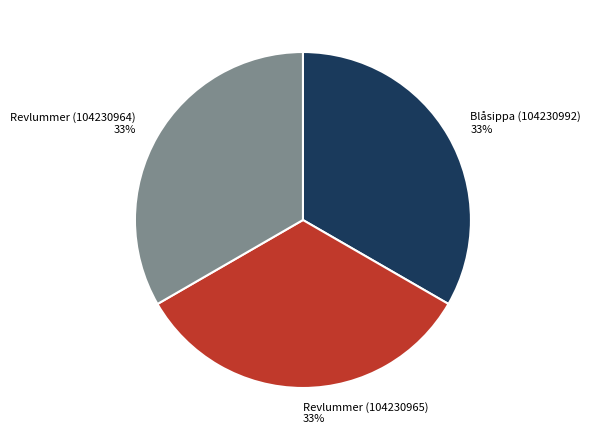

What percentage is the Revlummer (104230965) slice, to the nearest percent?

33%